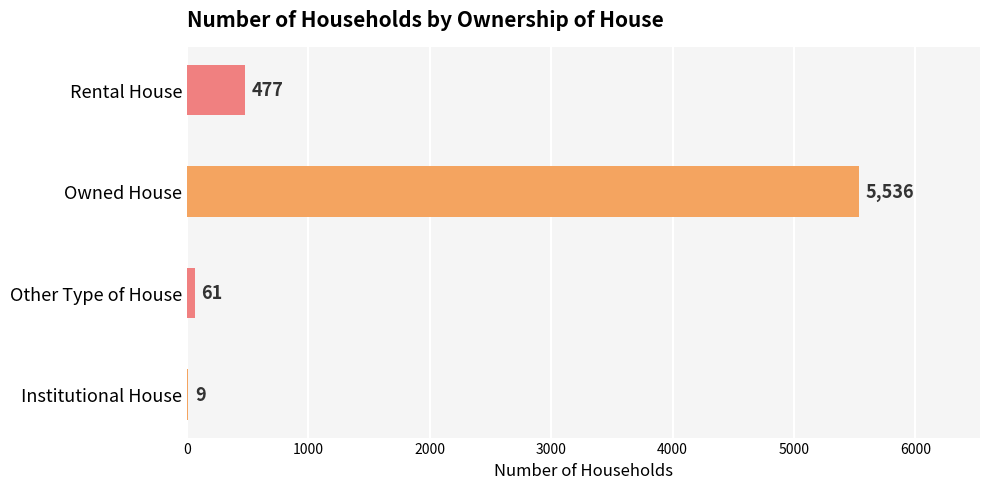

Are the bars horizontal?

Yes